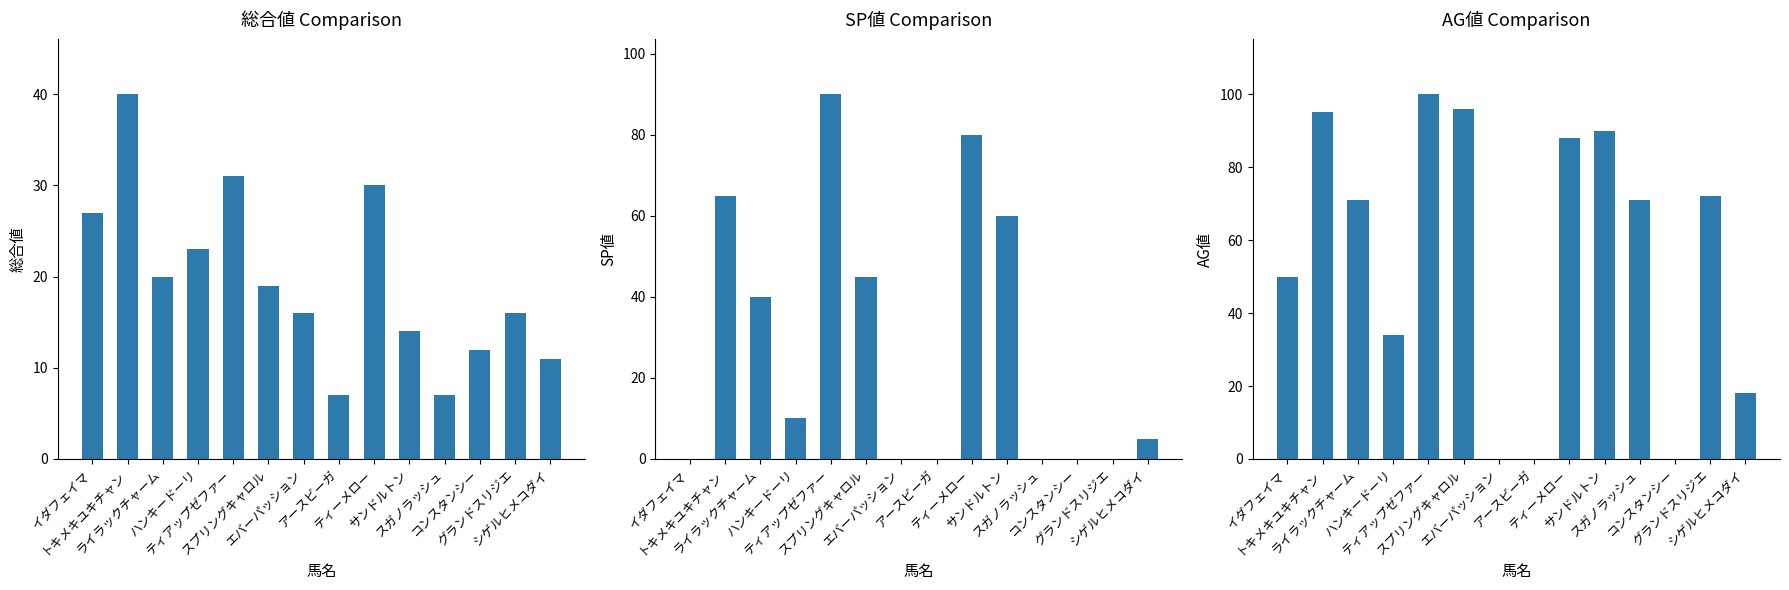

How many bars are there in each group?

3